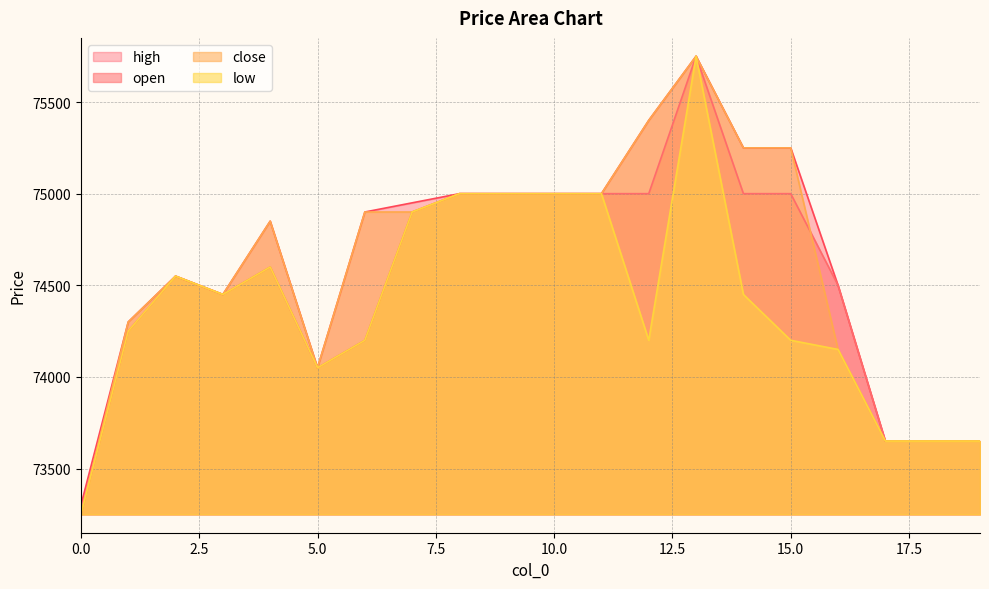

Count the number of data series in this chart.

4